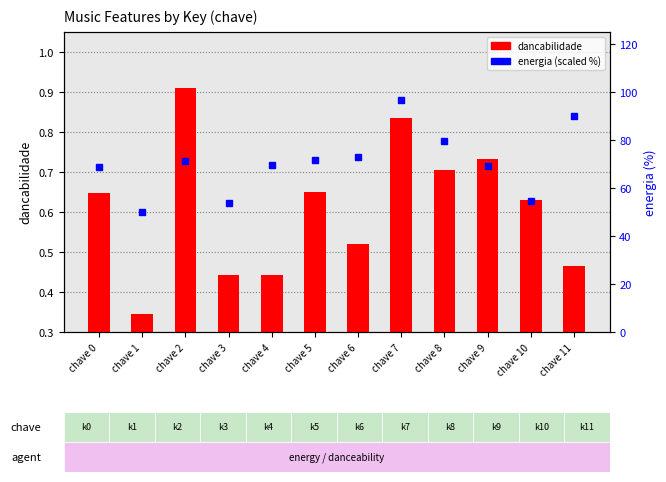

Reading left to right, what are all the values shown in this chart?

dancabilidade: 0.6	0.3	0.9	0.4	0.4	0.7	0.5	0.8	0.7	0.7	0.6	0.5
energia: 68.6	50.0	71.2	53.8	69.7	71.5	73.1	96.5	79.7	69.0	54.7	90.0